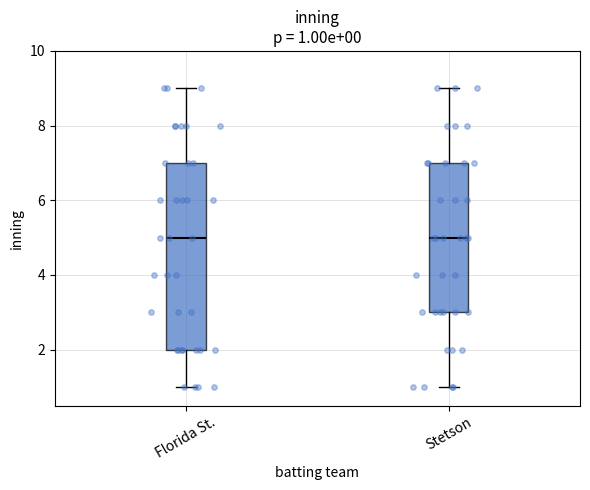

Which box is the tallest, from its lower edge to its upper edge?

Florida St.